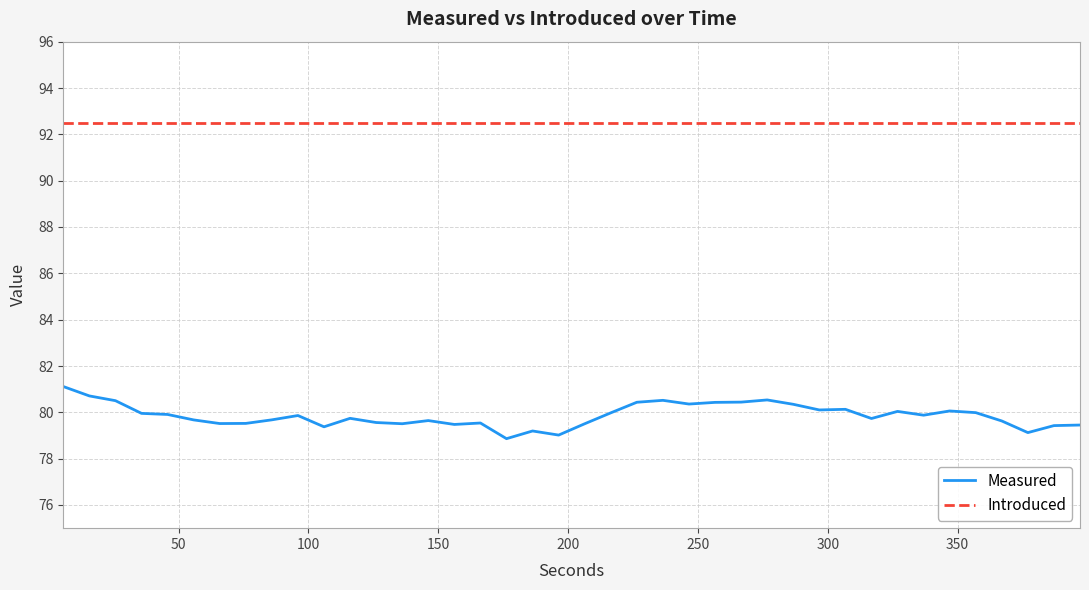

Which series has the largest range (max minus min)?

Measured